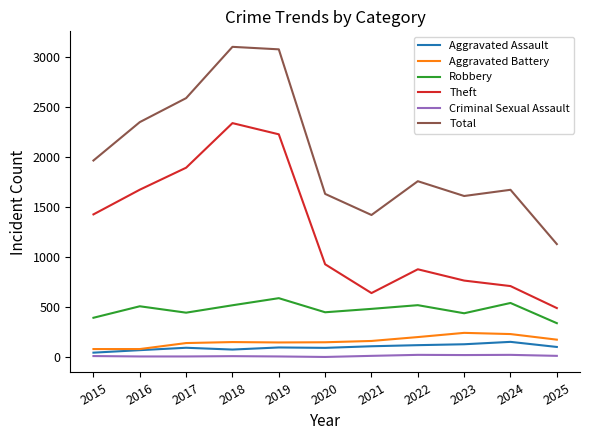

What is the smallest value displayed?

3